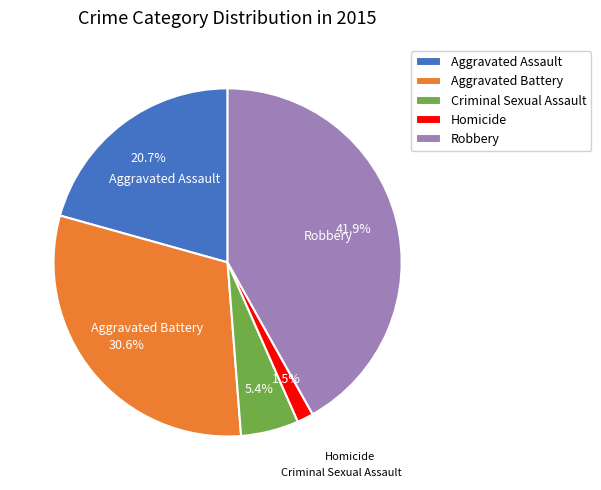

To the nearest percent, what portion does Criminal Sexual Assault represent?

5%